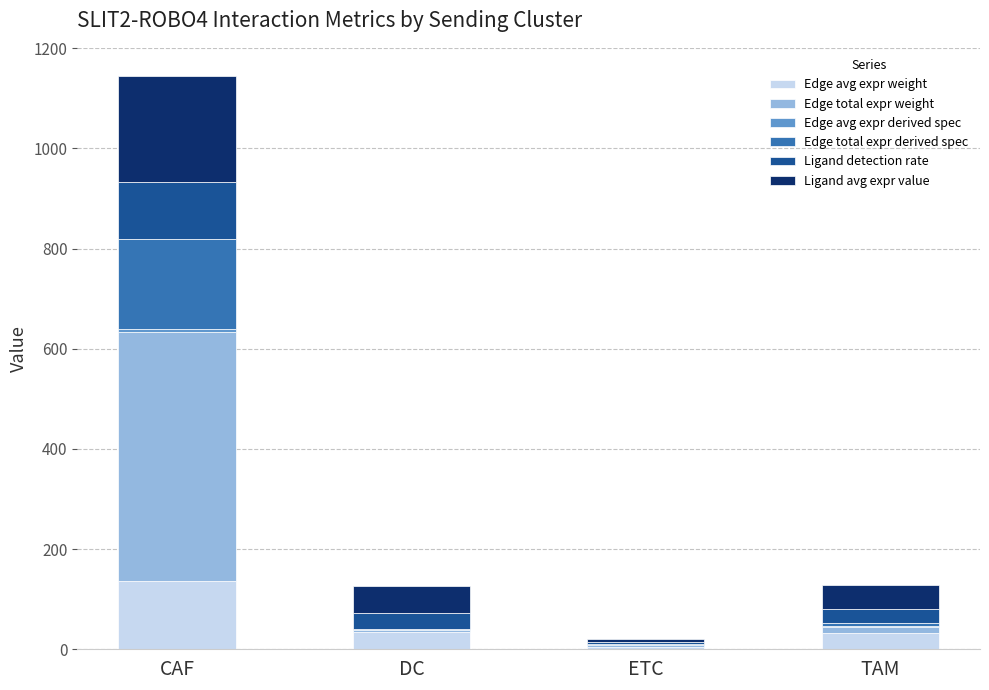

At which category is the sum across all series the highest?

CAF